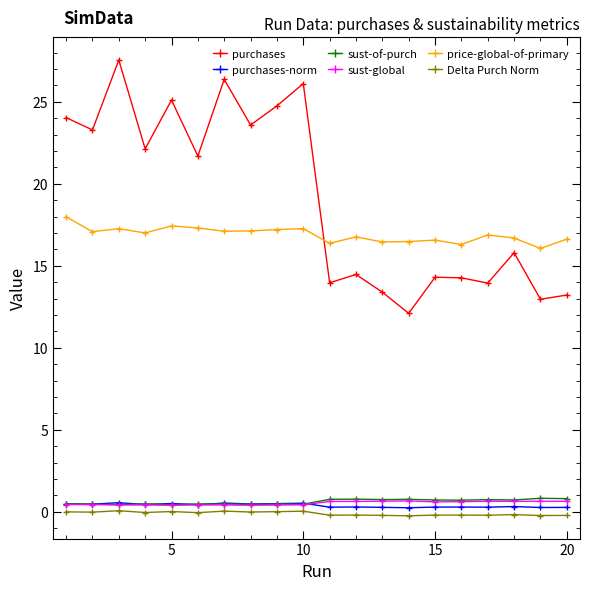

True or false: purchases-norm and purchases intersect in this chart.

False